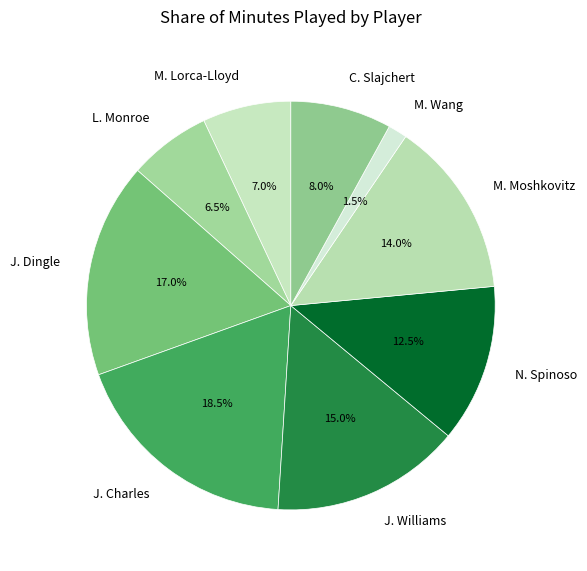

Approximately how many times larger is the value at C. Slajchert compared to L. Monroe?

1.2